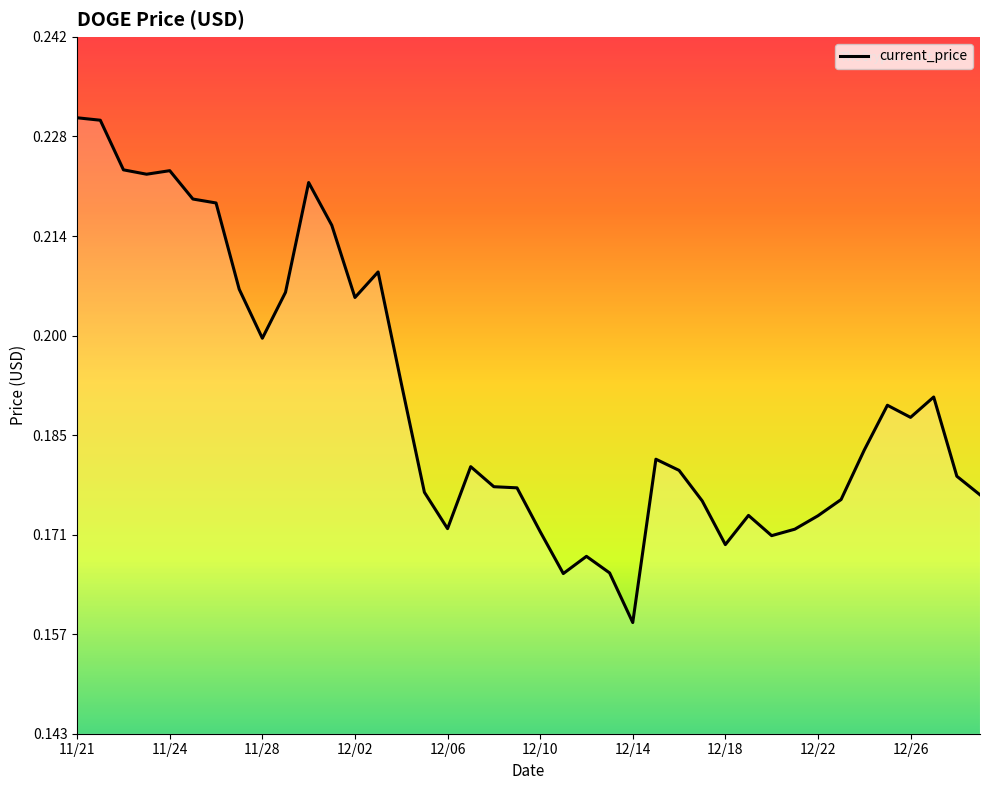

What is the value of the 18th point from the left?

0.2